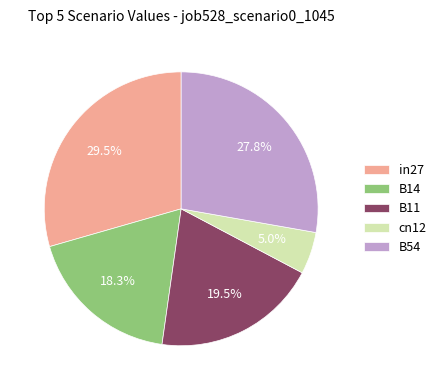

Do cn12 and in27 together represent more than half of the pie?

No